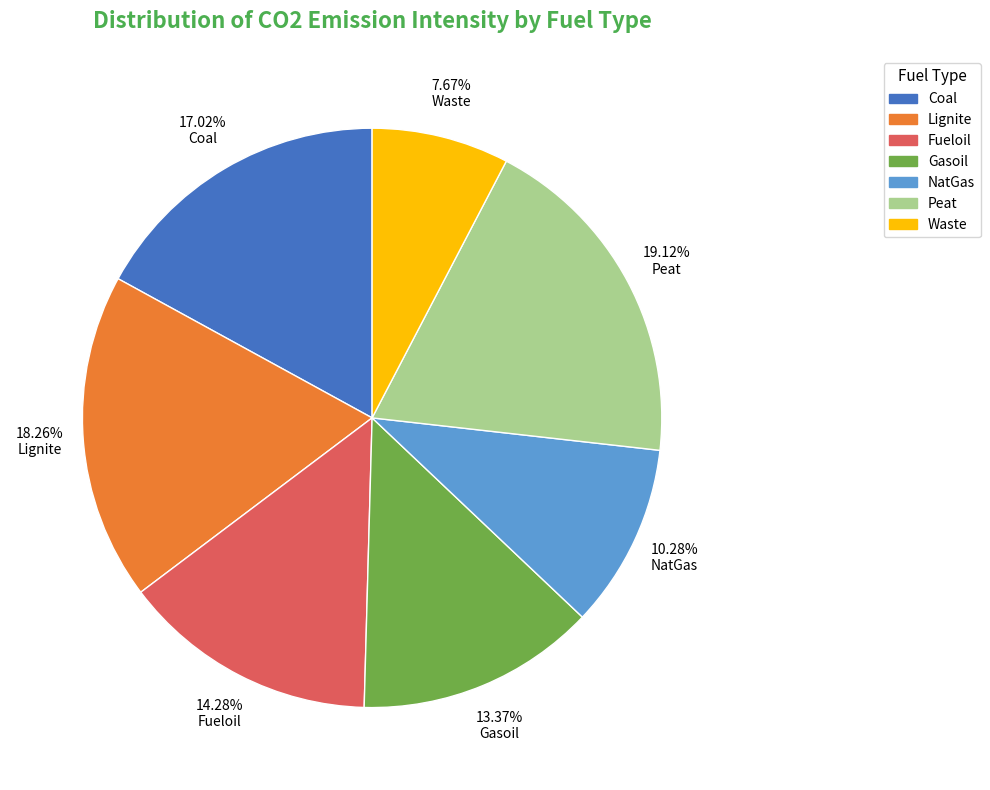

Is there a majority slice in this chart?

No